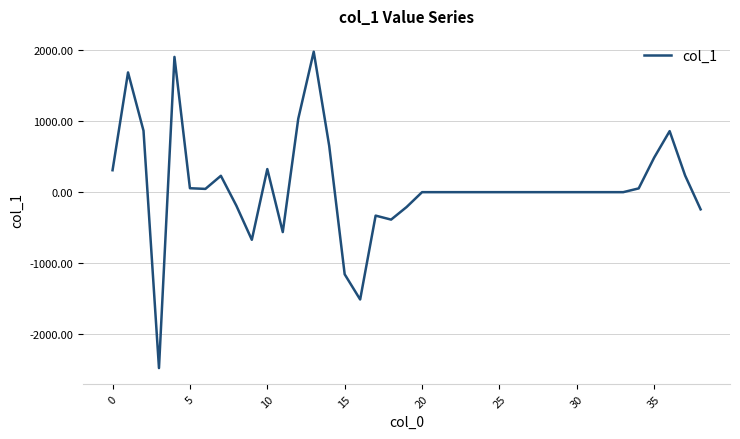

What is the difference between the maximum and minimum values?

4457.5